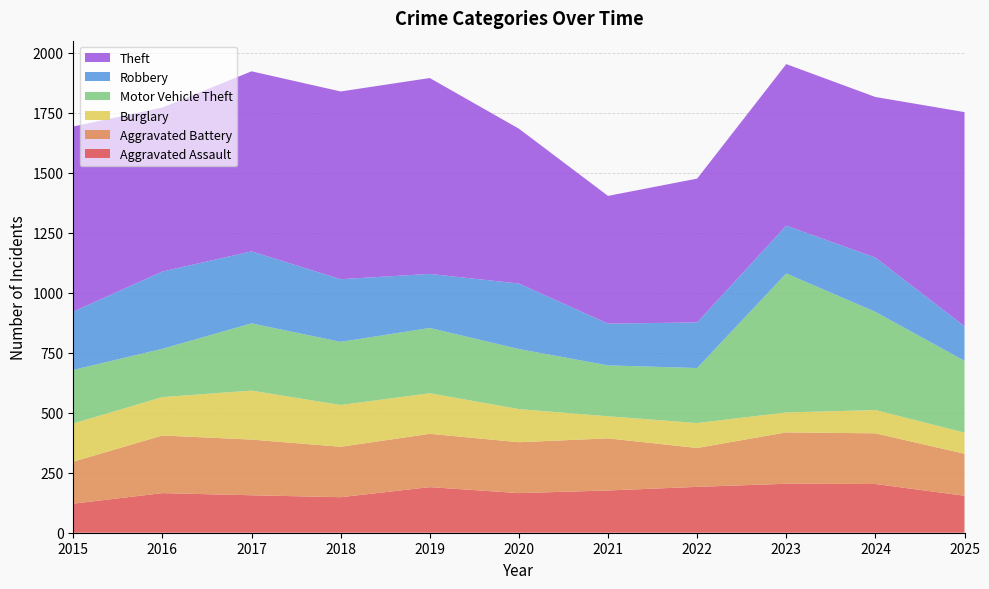

Reading right to left, extract all data points from this chart.

Aggravated Assault: 154	203	204	191	176	165	190	148	156	165	121
Aggravated Battery: 175	211	214	162	217	212	222	210	232	240	175
Burglary: 88	97	83	104	92	138	169	174	204	160	159
Motor Vehicle Theft: 299	409	579	229	212	250	272	263	280	201	223
Robbery: 144	226	199	190	174	273	225	261	300	322	243
Theft: 892	669	673	599	532	645	816	782	750	683	771